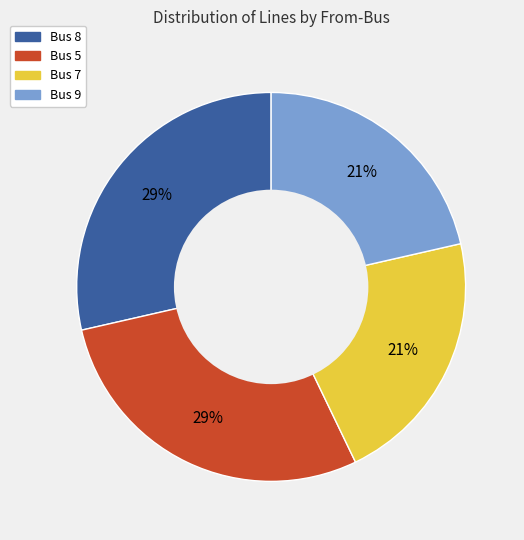

Between Bus 9 and Bus 8, which is larger?

Bus 8